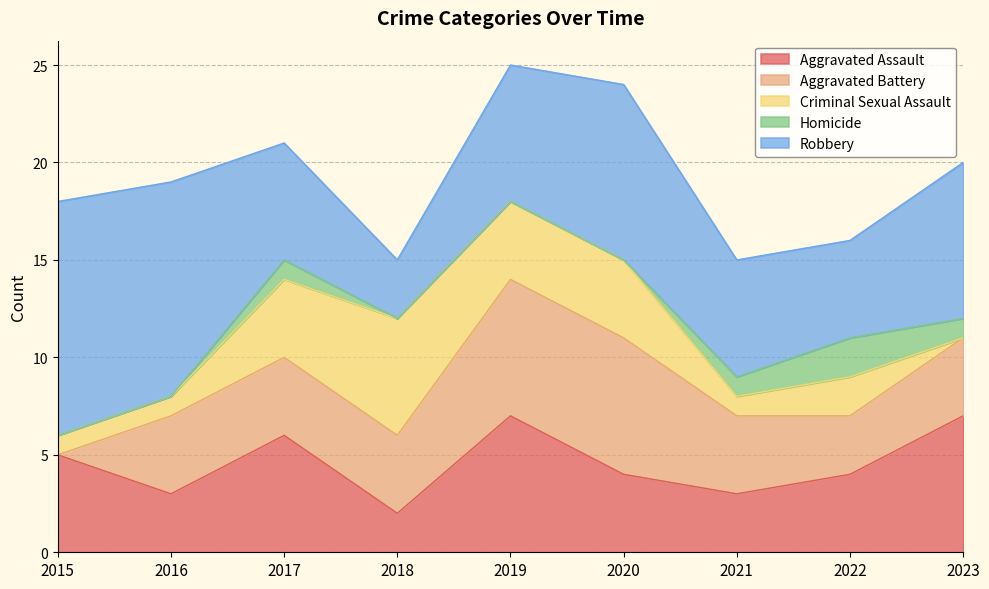

What is the spread (max minus min) of values at 2019?

7